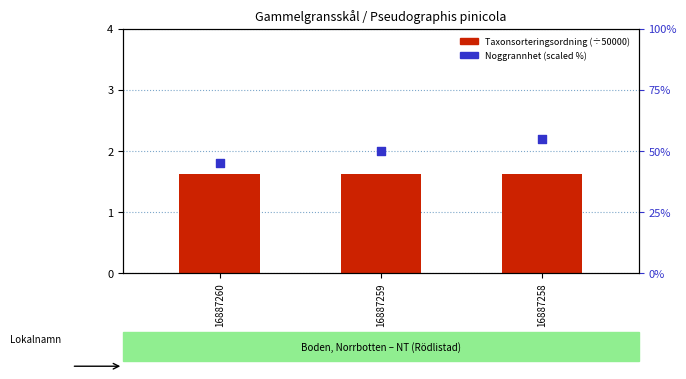

Which series has the largest Y range (max minus min)?

Noggrannhet (scaled %)